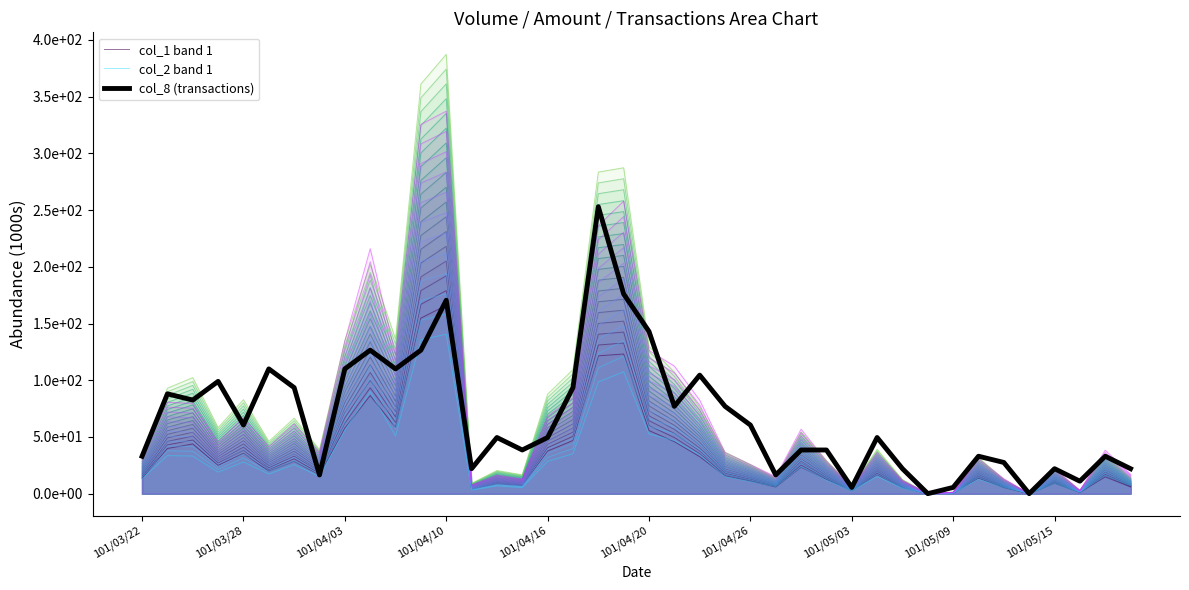

At how many categories does at least one series exceed 215?

1